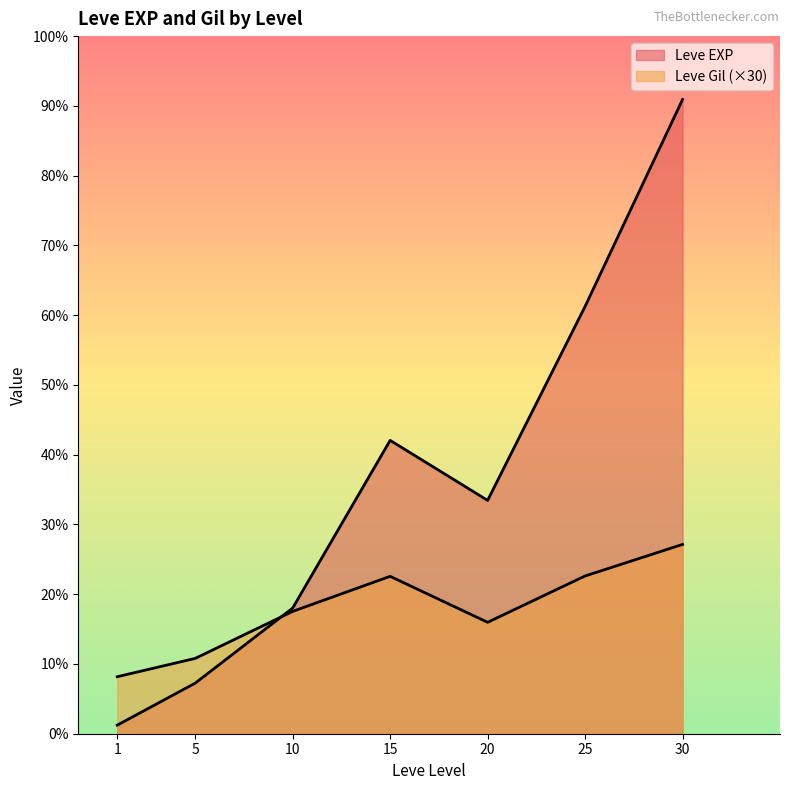

What is the difference between the maximum and minimum values in the Leve EXP series?

67729